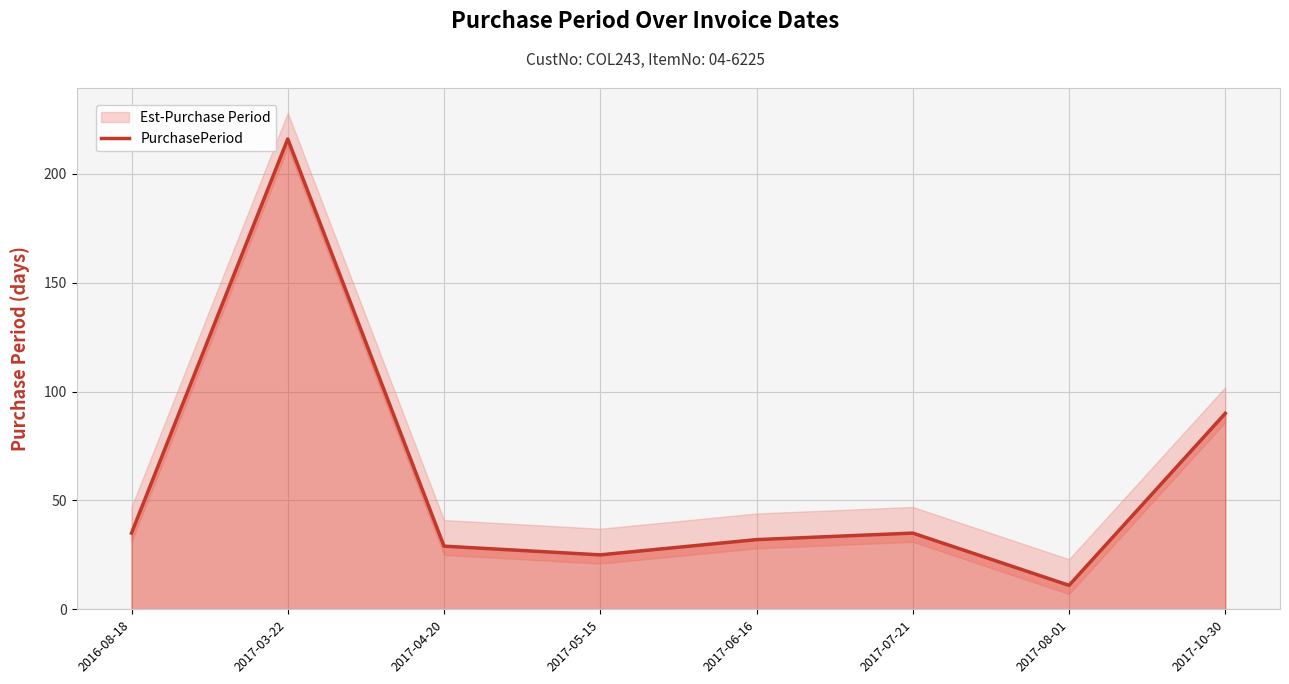

How many points are higher than both their immediate neighbors (excluding endpoints)?

2